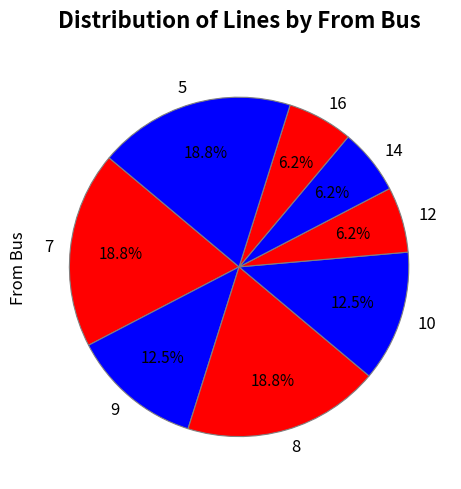

Between 10 and 8, which is larger?

8